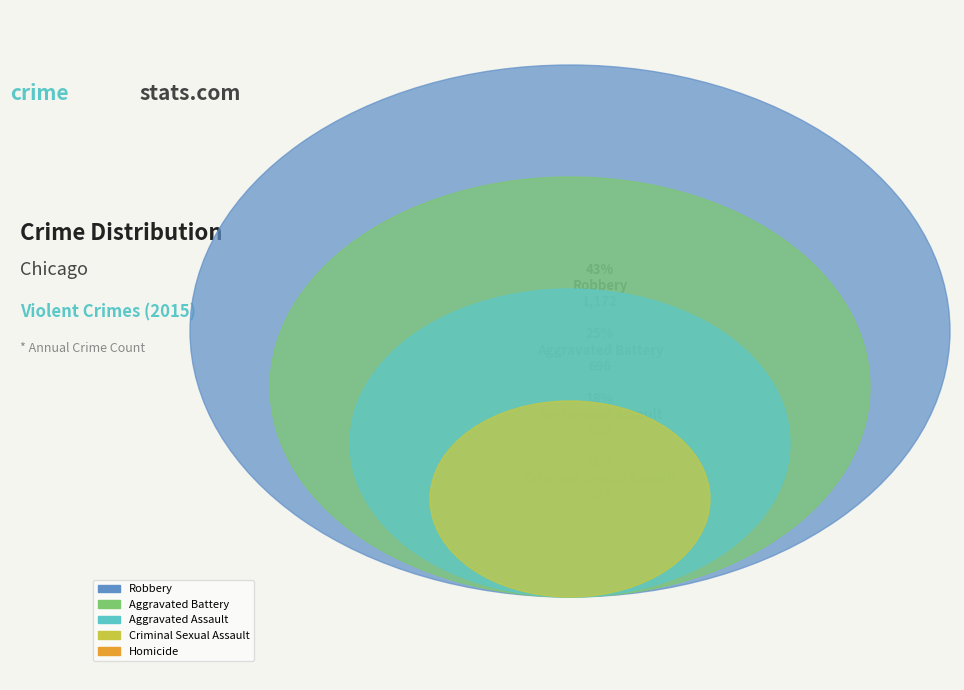

Which slice is the largest?

Robbery